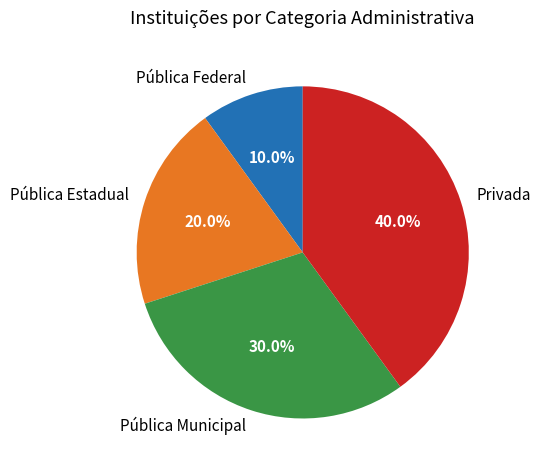

Which has a higher value, Pública Estadual or Pública Federal?

Pública Estadual